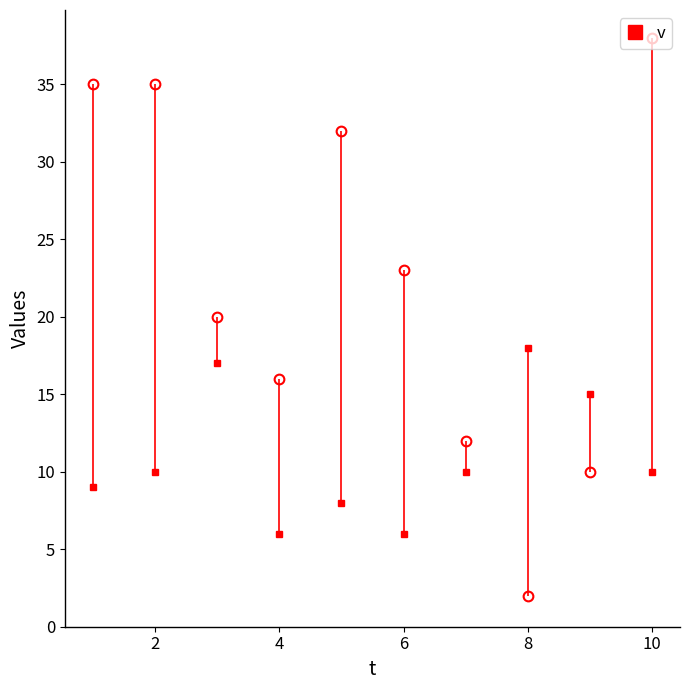

Reading left to right, extract all data points from this chart.

v: 35	35	20	16	32	23	12	2	10	38
u: 9	10	17	6	8	6	10	18	15	10